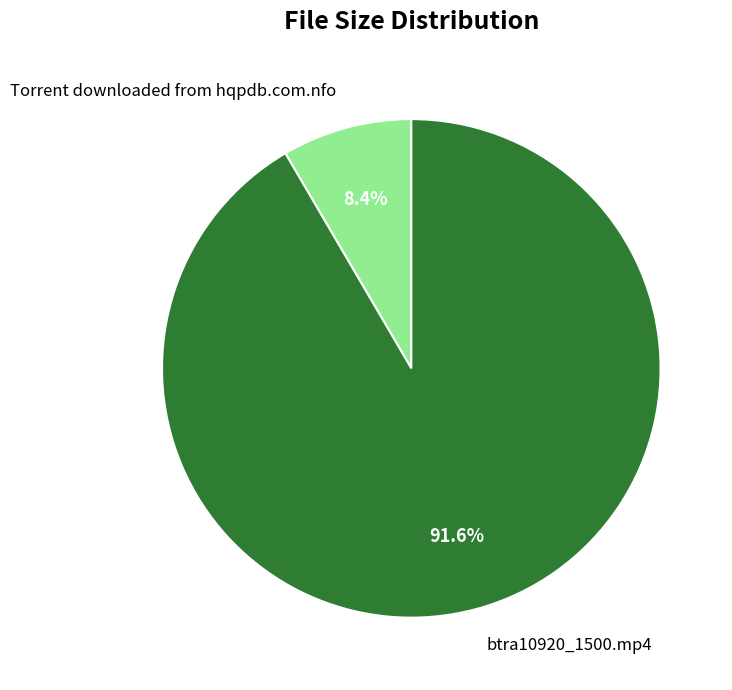

What percentage is the btra10920_1500.mp4 slice, to the nearest percent?

92%